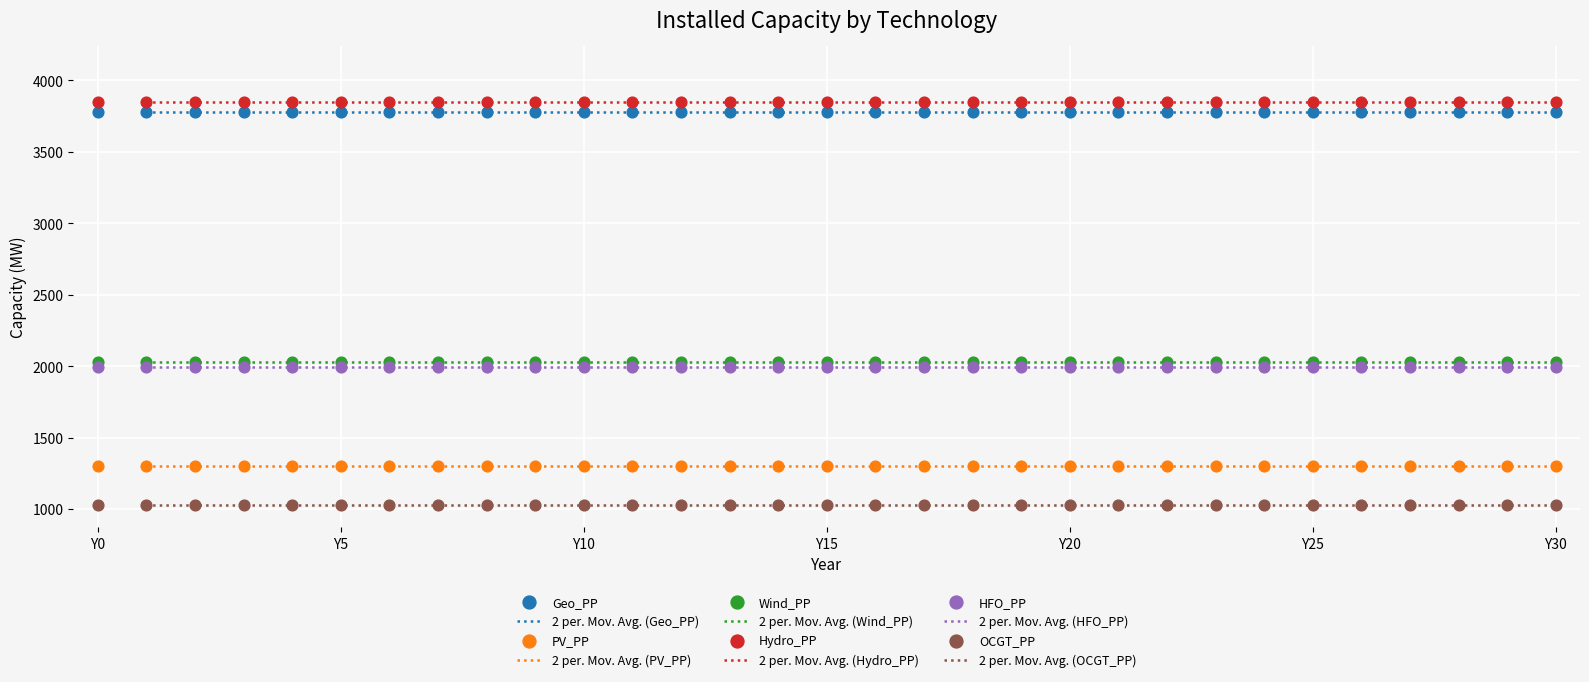

Which series has the largest Y range (max minus min)?

Geo_PP